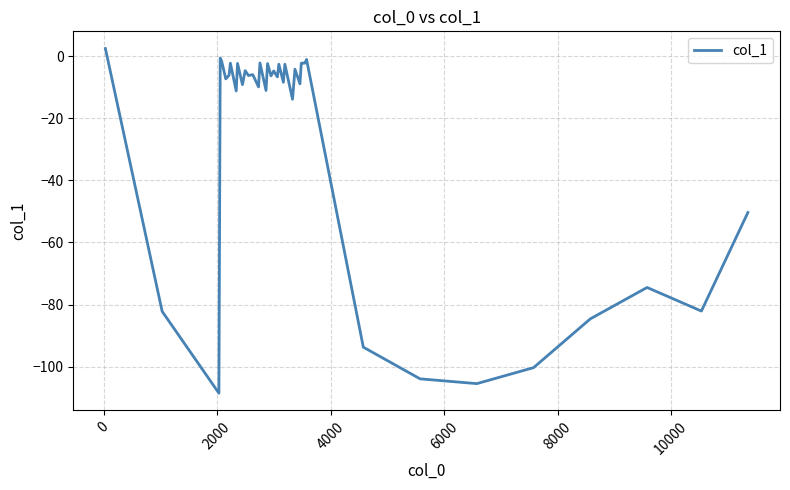

What is the difference between the maximum and minimum values?

110.9